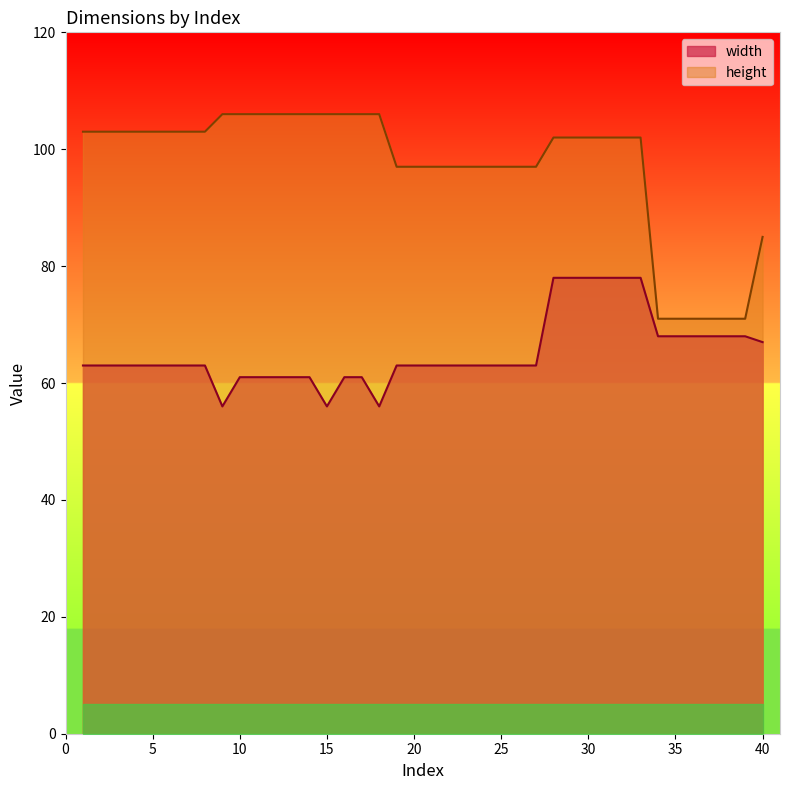

Which series has the largest total across all categories?

height